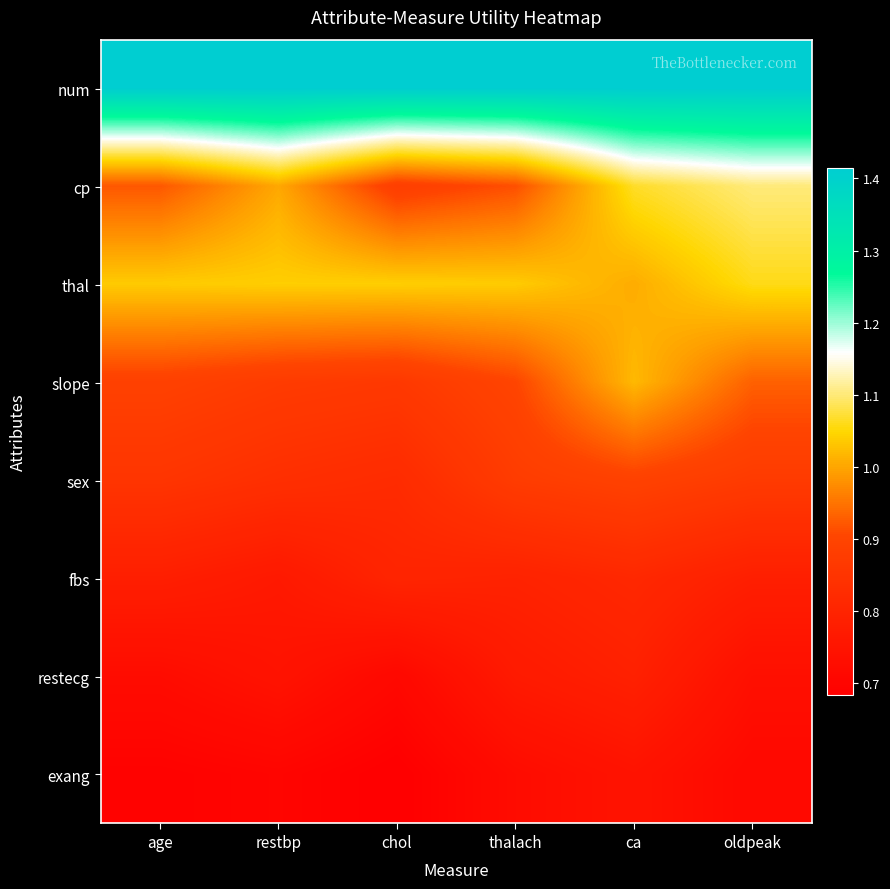

Which series changed the most between restbp and ca?

slope